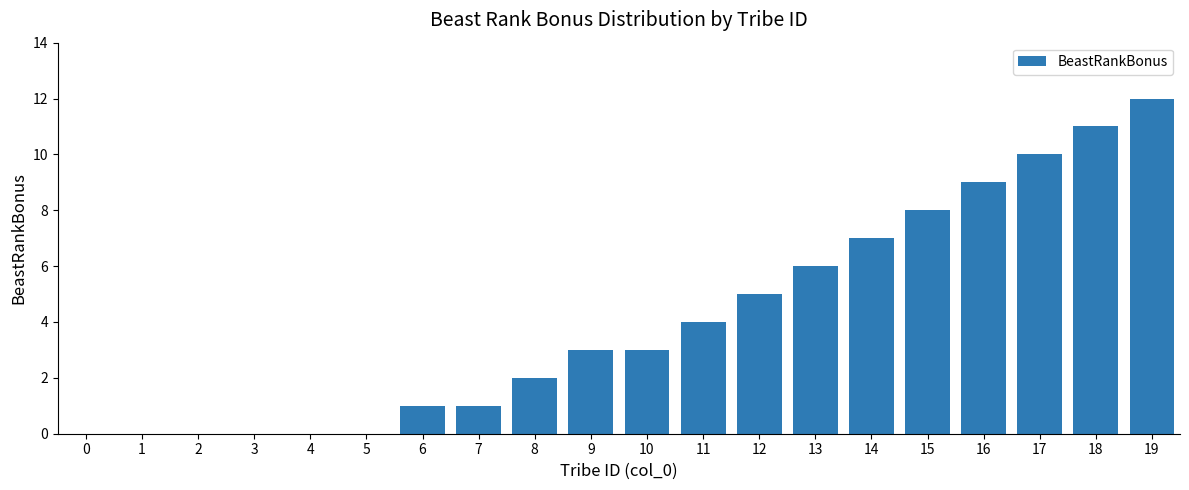

The chart shows a value of 0 at 0. True or false?

True